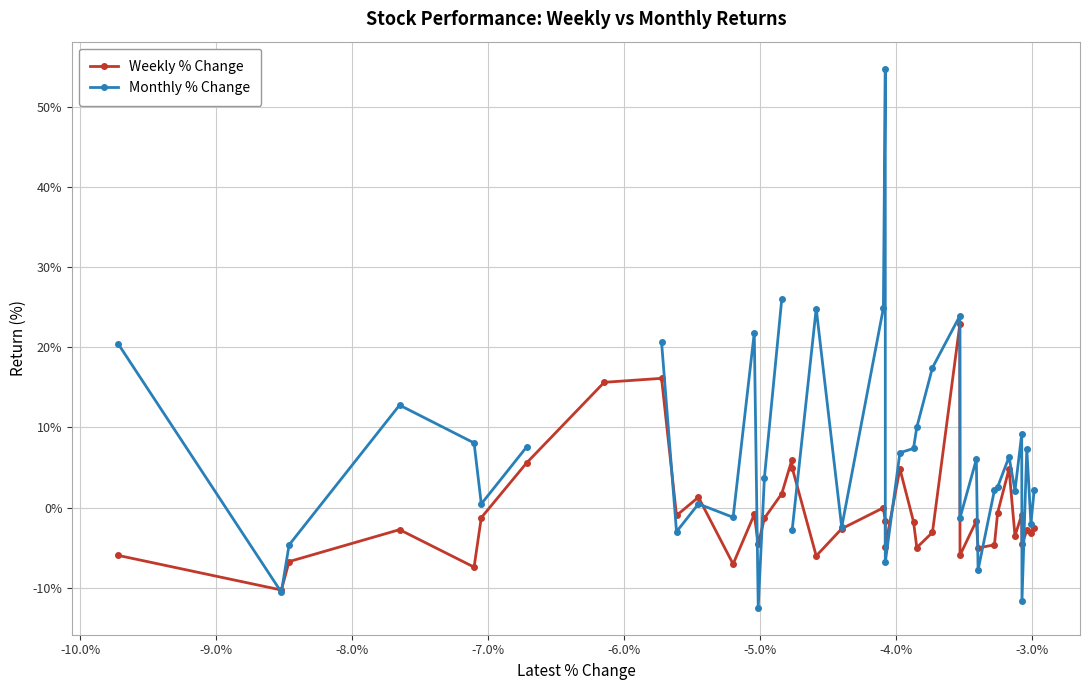

At how many categories does at least one series exceed 39?

1